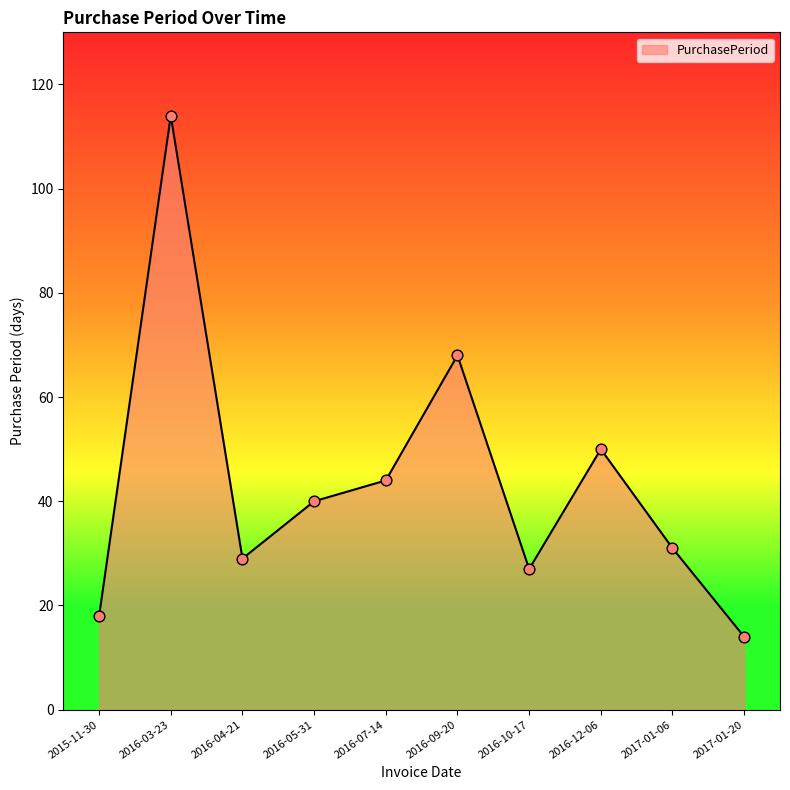

What is the change in value from 2016-04-21 to 2016-10-17?

-2